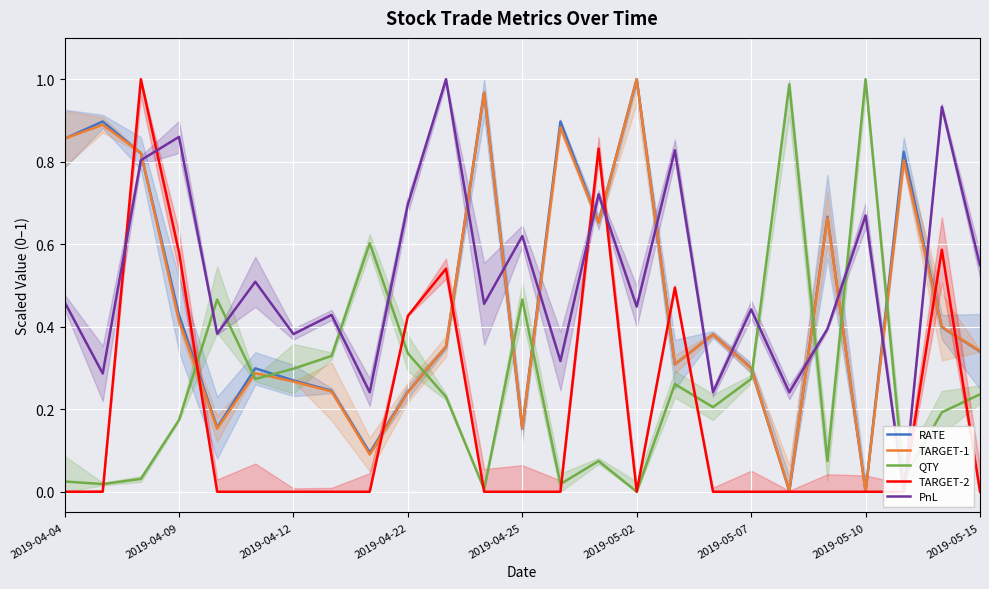

How many distinct data groups are displayed?

5